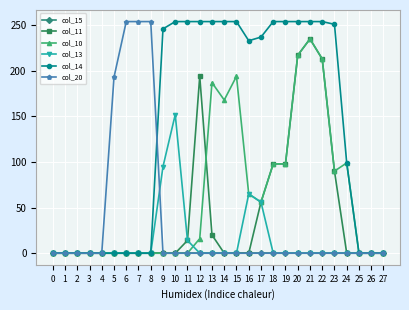

What is the highest value of the col_11 series?

235